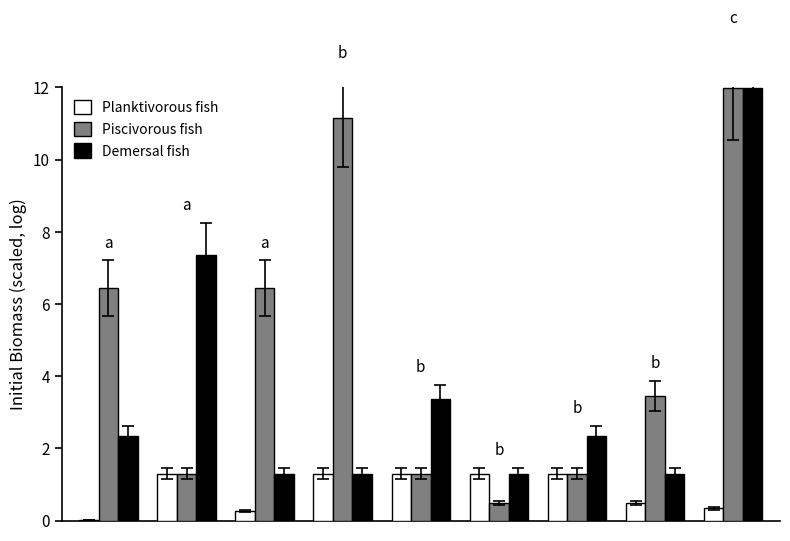

Are the bars horizontal?

No